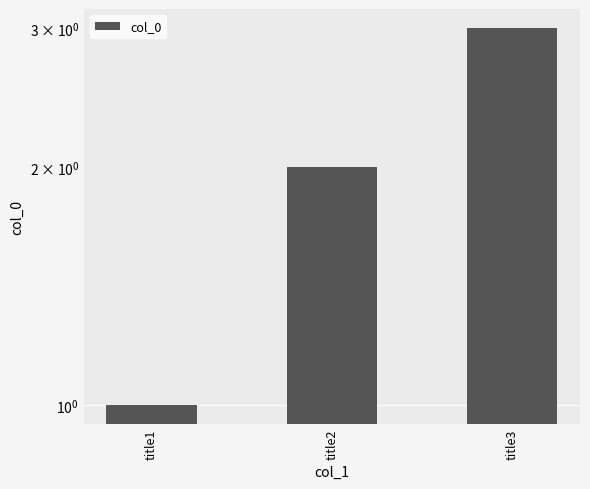

At which label does the data first exceed 2?

title3